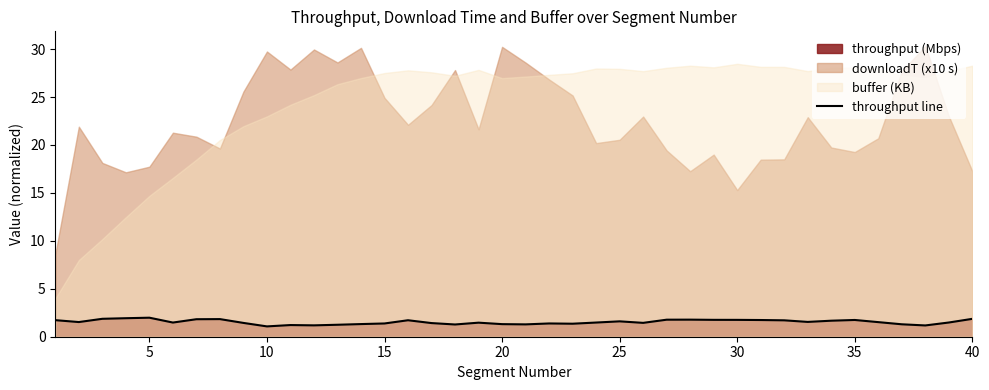

Does the chart display data point markers on the line(s)?

No